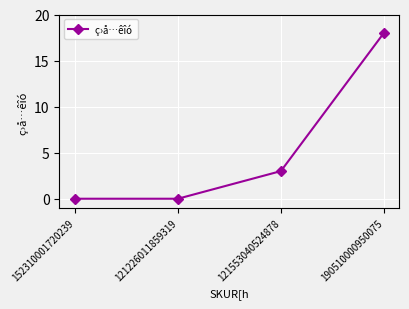

Reading left to right, extract all data points from this chart.

0	0	3	18